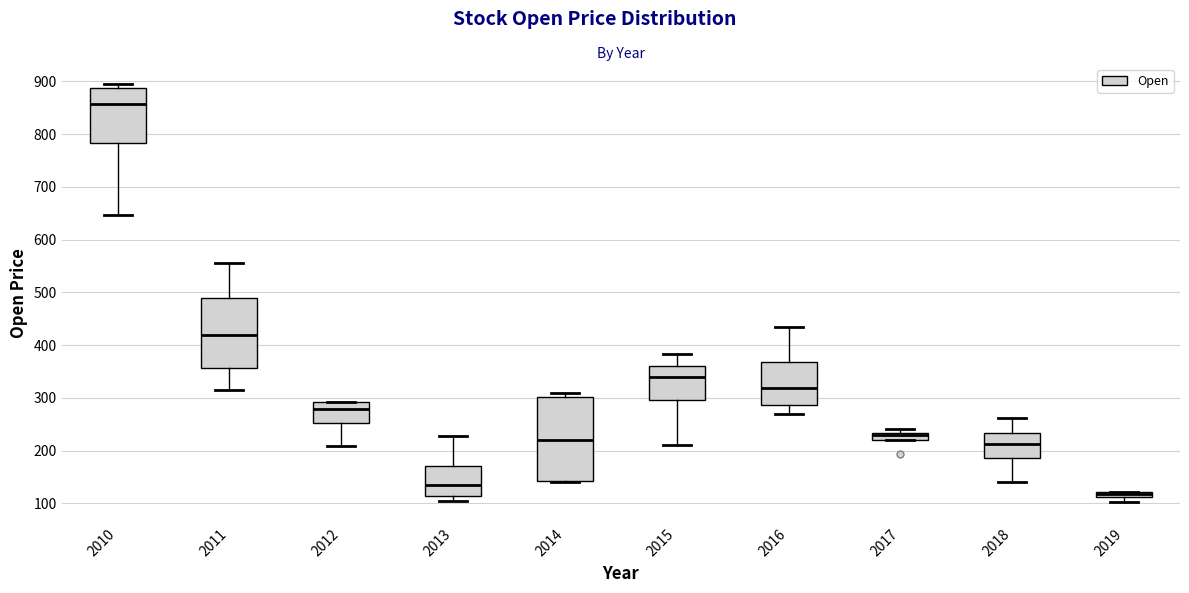

Where does the median line of the box at x = 2014 sit on the y-axis? The values are not printed on the chart, so give them approximately, as read against the axis.

220